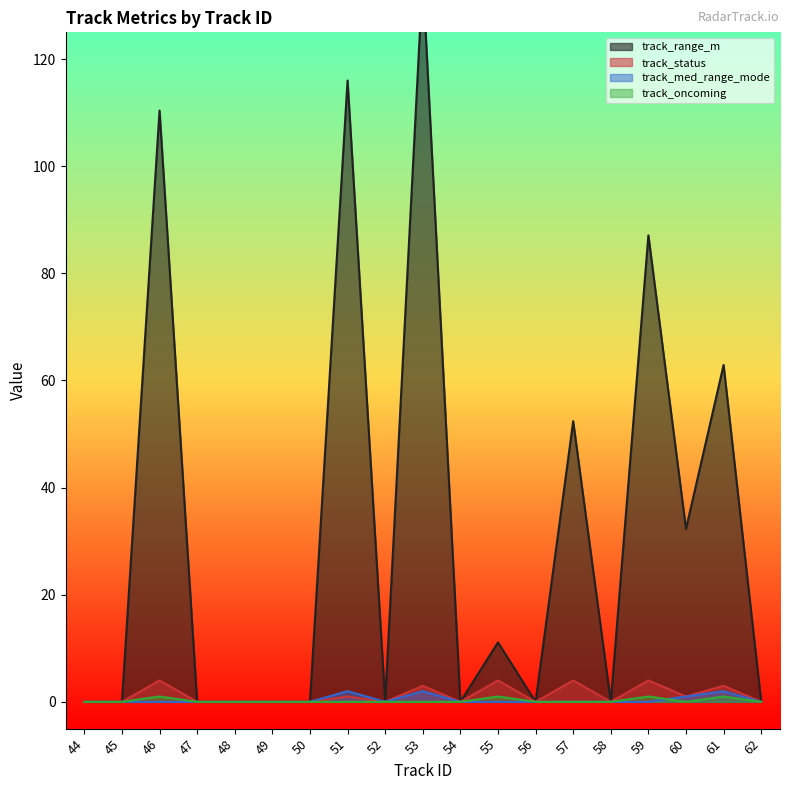

Is it true that track_range_m equals 87.1 at 59?

True